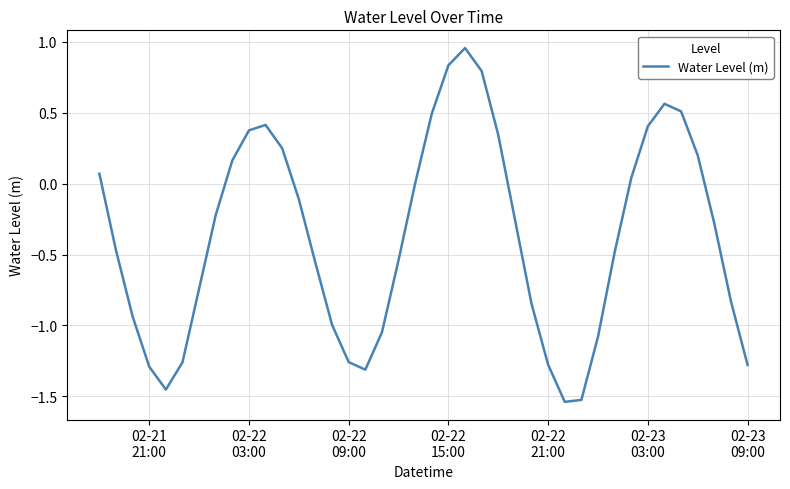

What is the difference between the maximum and minimum values?

2.5